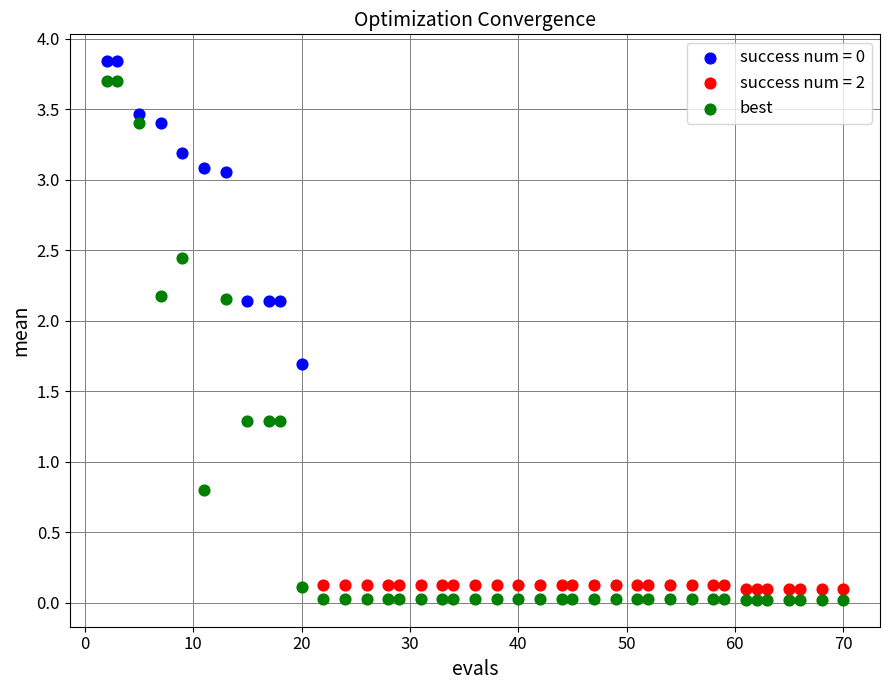

Which series has the largest Y range (max minus min)?

best